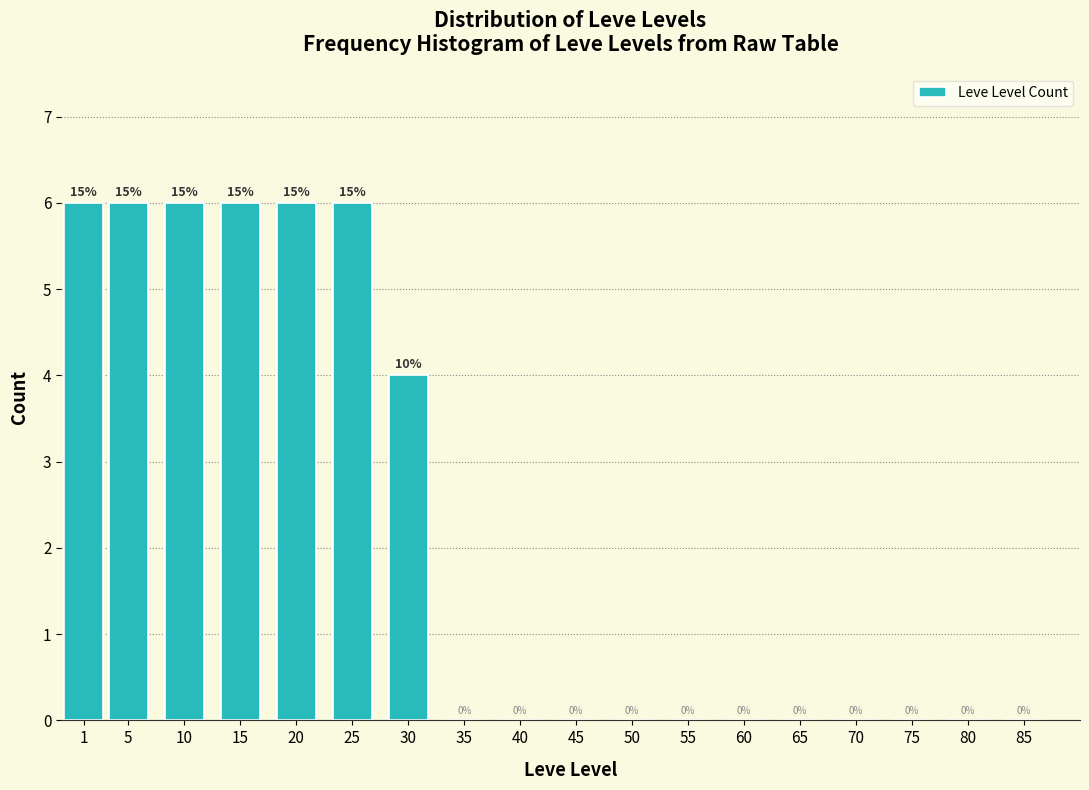

Reading right to left, what are all the values shown in this chart?

85=0	80=0	75=0	70=0	65=0	60=0	55=0	50=0	45=0	40=0	35=0	30=4	25=6	20=6	15=6	10=6	5=6	1=6